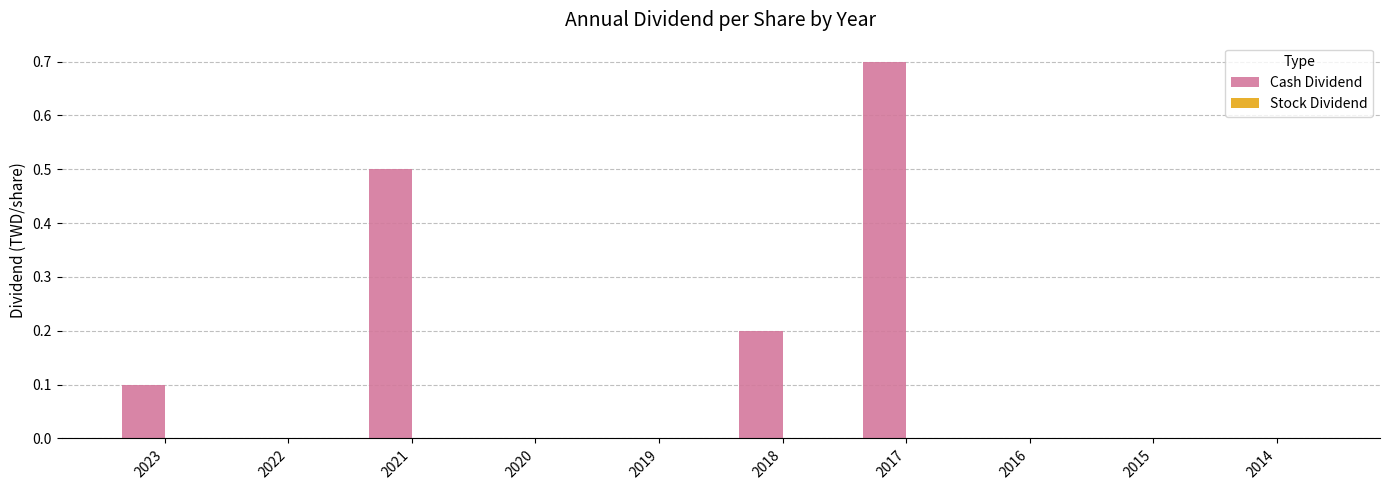

The chart shows a value of 0.4 at 2016. True or false?

False